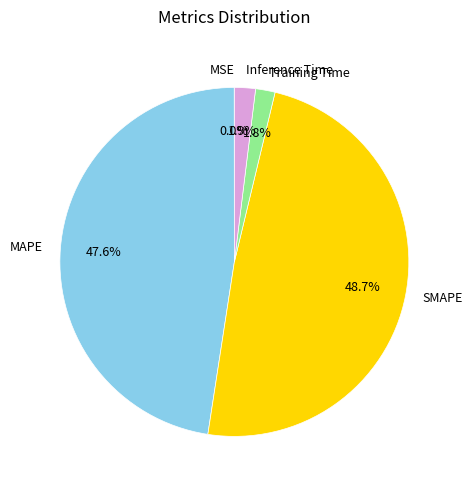

Combined, do MAPE and SMAPE account for over 50%?

Yes